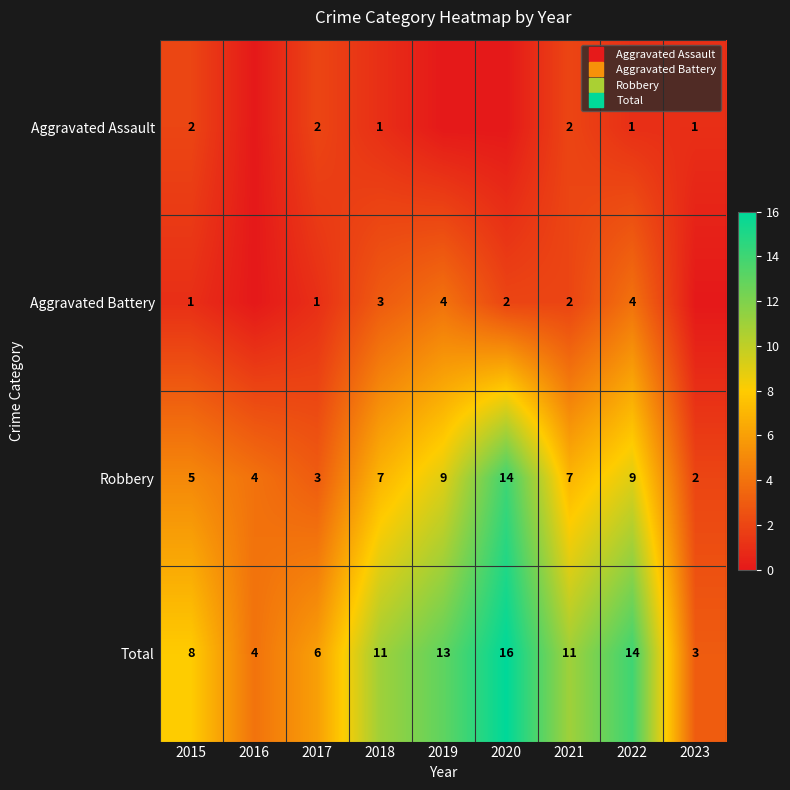

What is the highest value of the Aggravated Battery series?

4